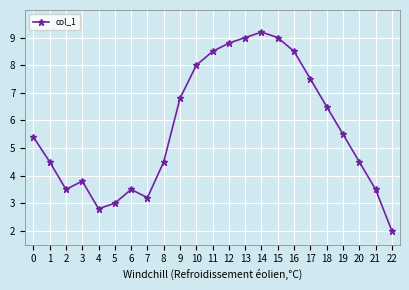

What is the ratio of the value at 6 to the value at 5?

1.2